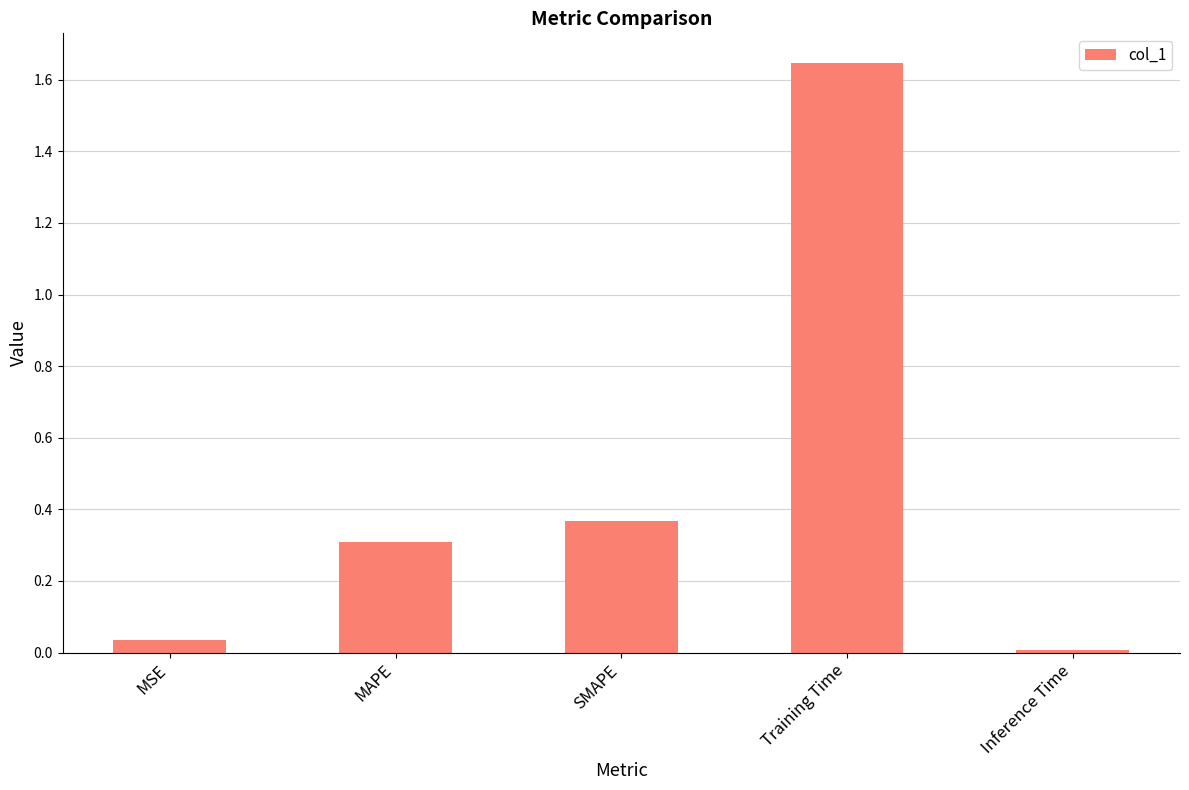

What is the value of the 2nd bar from the left?

0.3